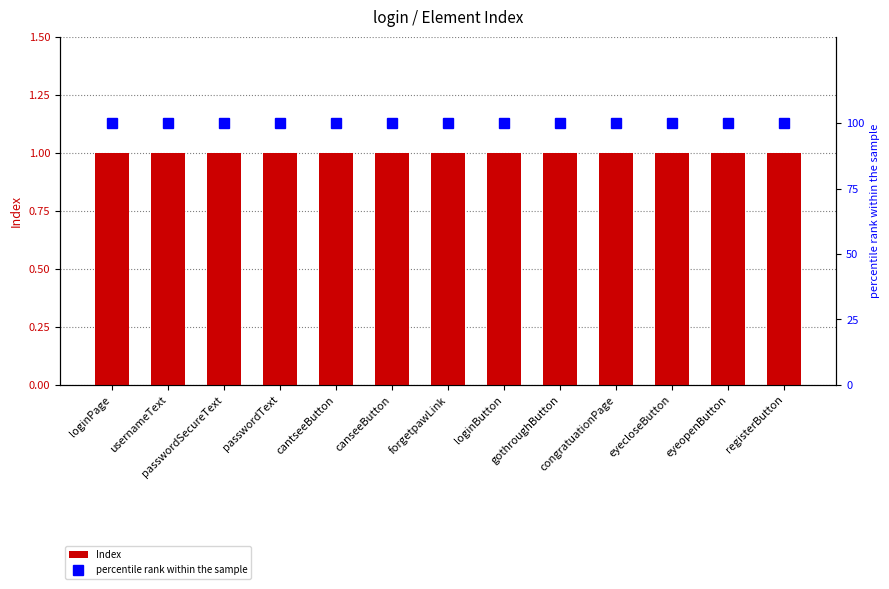

What is the value of the Index bar at the 6th from the left?

1